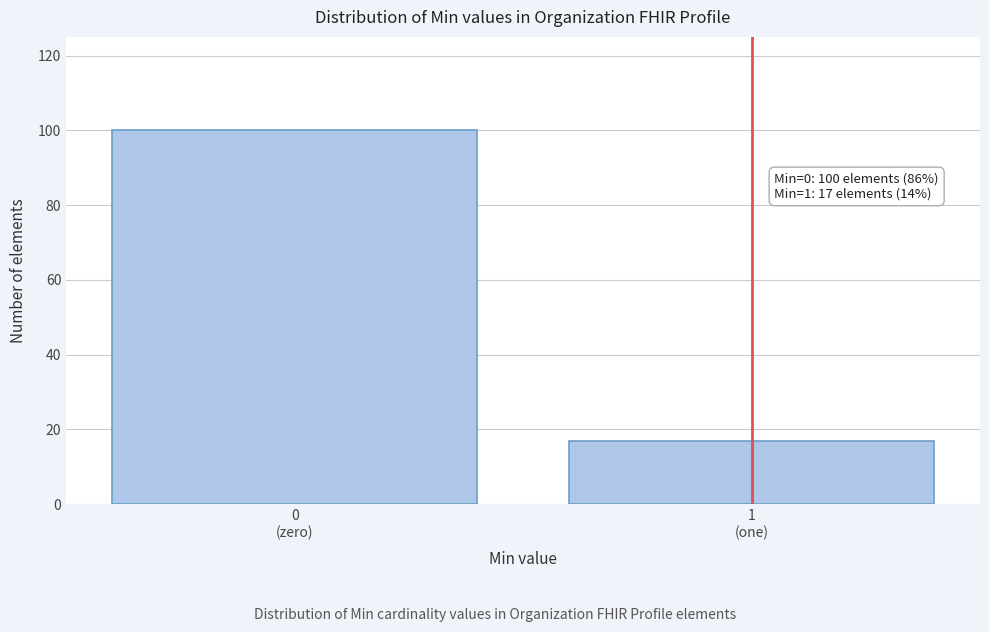

Reading left to right, transcribe all the data shown in this chart.

100	17